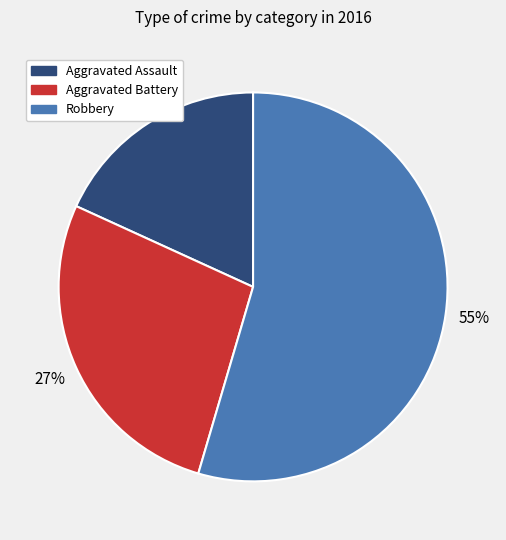

To the nearest percent, what portion does Aggravated Assault represent?

18%